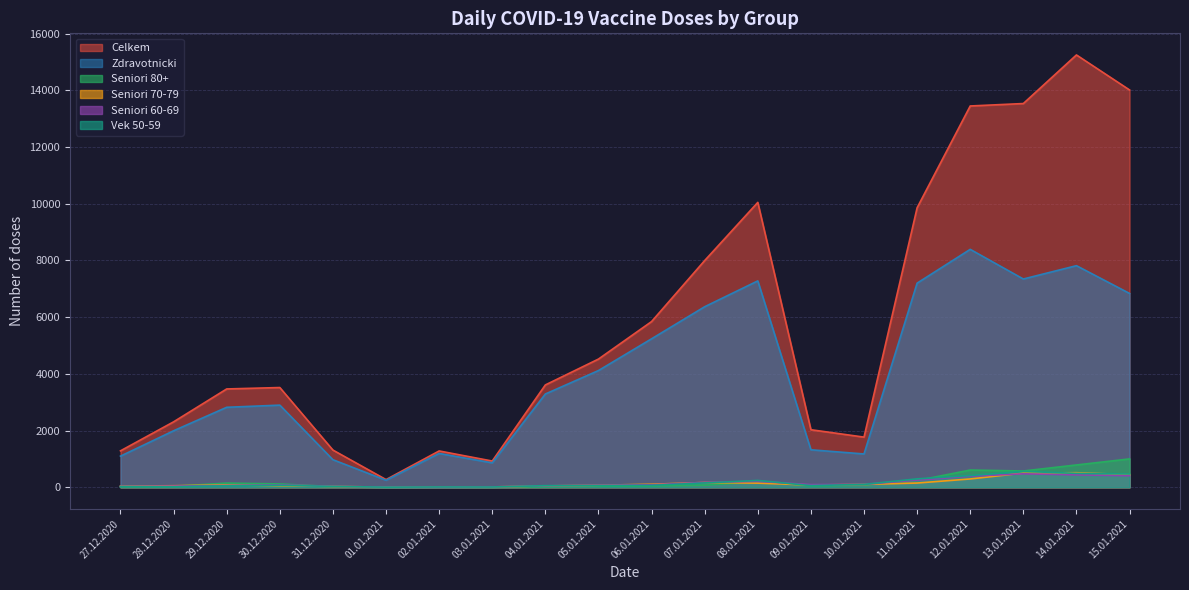

List the labels in order of Vek 50-59 value, largest first.

13.01.2021, 14.01.2021, 15.01.2021, 12.01.2021, 11.01.2021, 08.01.2021, 07.01.2021, 10.01.2021, 30.12.2020, 06.01.2021, 05.01.2021, 09.01.2021, 04.01.2021, 29.12.2020, 31.12.2020, 27.12.2020, 28.12.2020, 02.01.2021, 03.01.2021, 01.01.2021